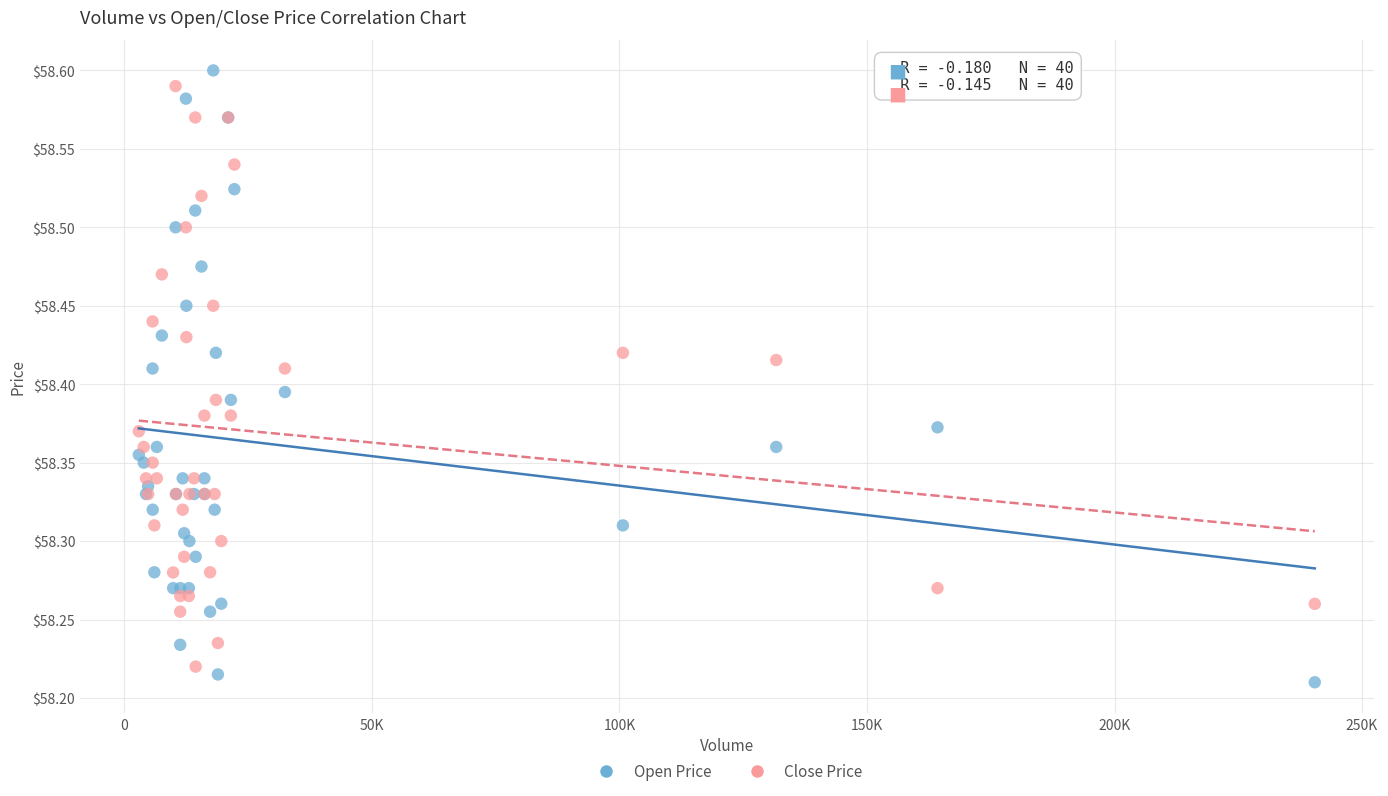

What is the X range (max minus min) for the scatter plot?

237562.0